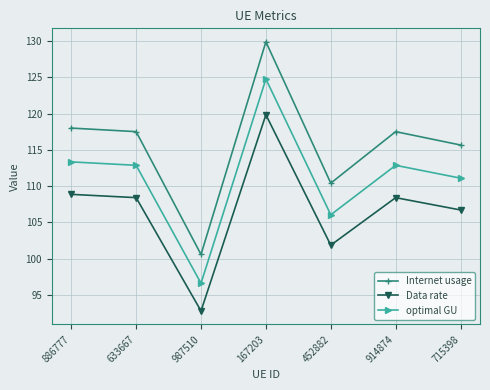

What is the maximum value shown in the chart?

129.9